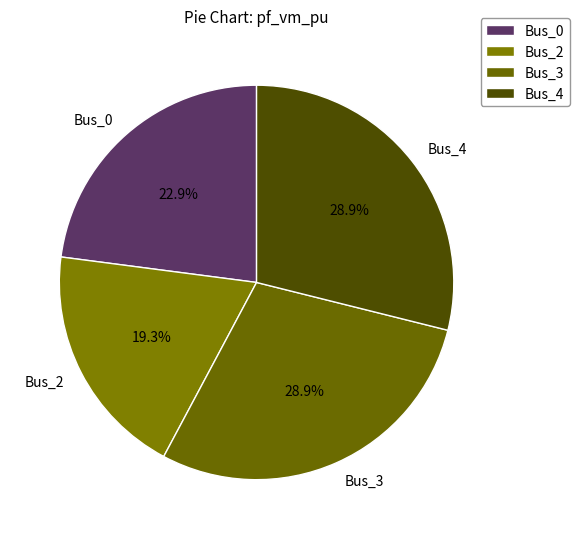

Do Bus_4 and Bus_2 together represent more than half of the pie?

No